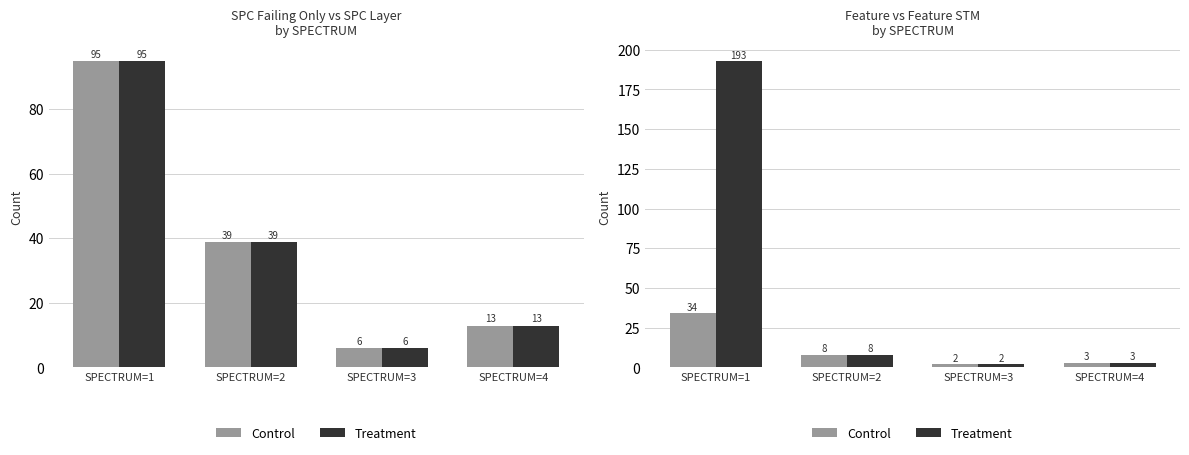

True or false: Treatment has a value of 3 at SPECTRUM=4.

True